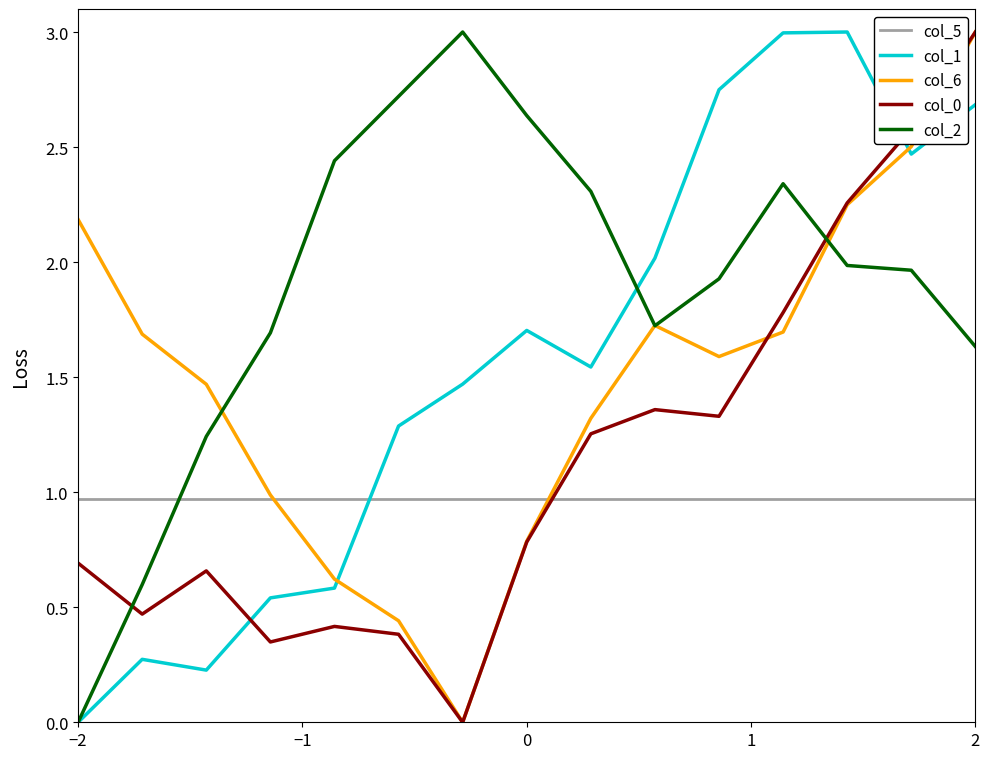

What is the maximum value for col_0?

3.0